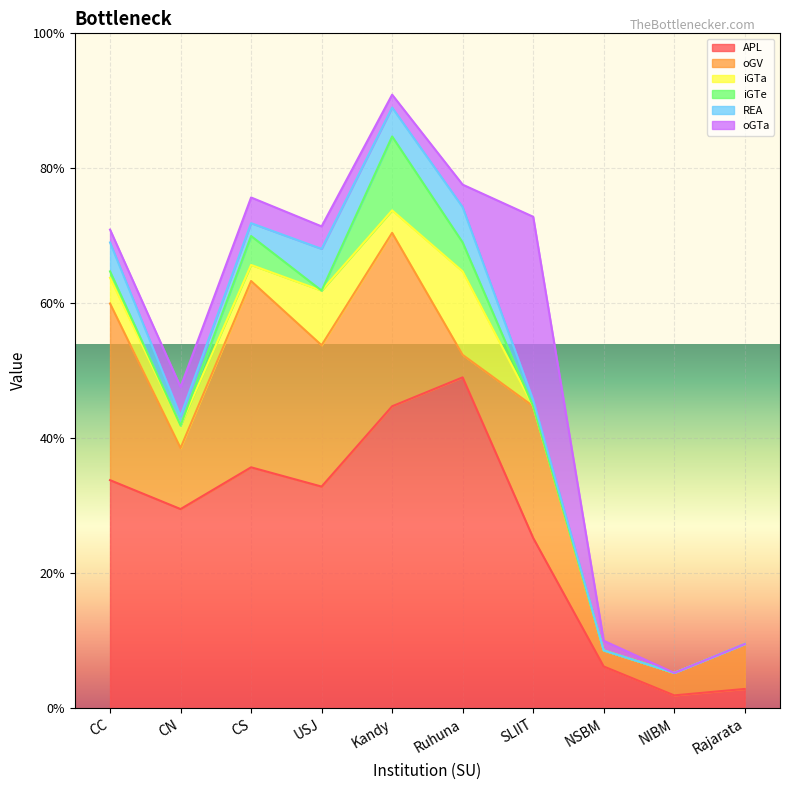

How many interior local valleys does the iGTe series have?

2